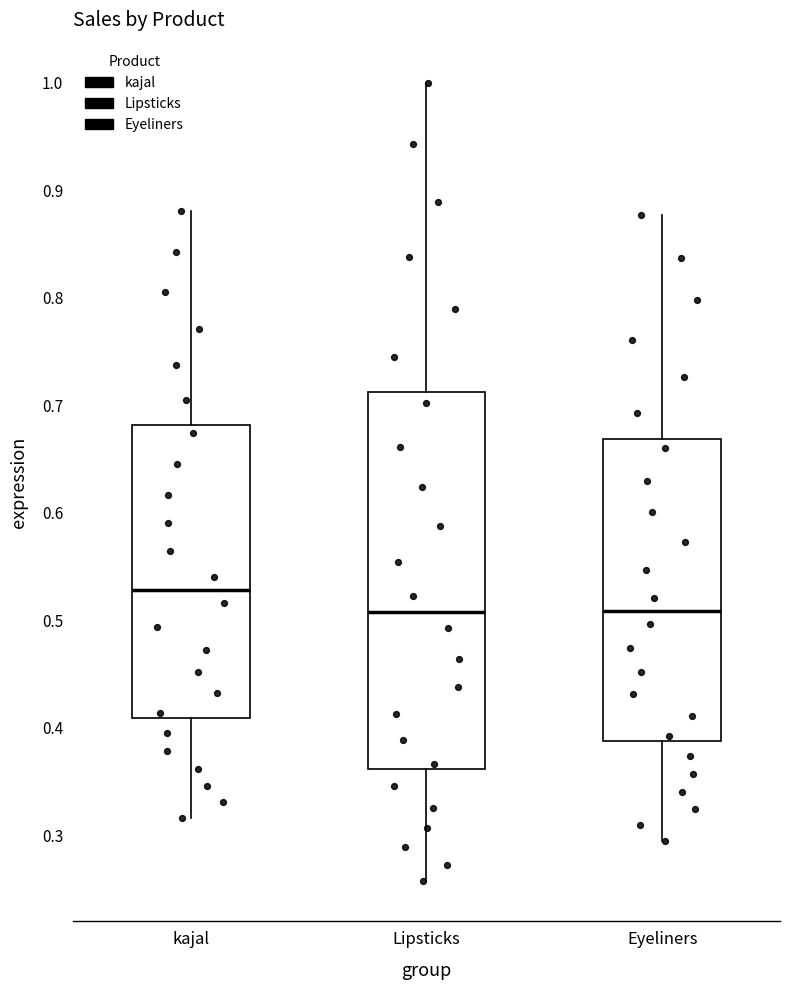

Which box is the tallest, from its lower edge to its upper edge?

Lipsticks